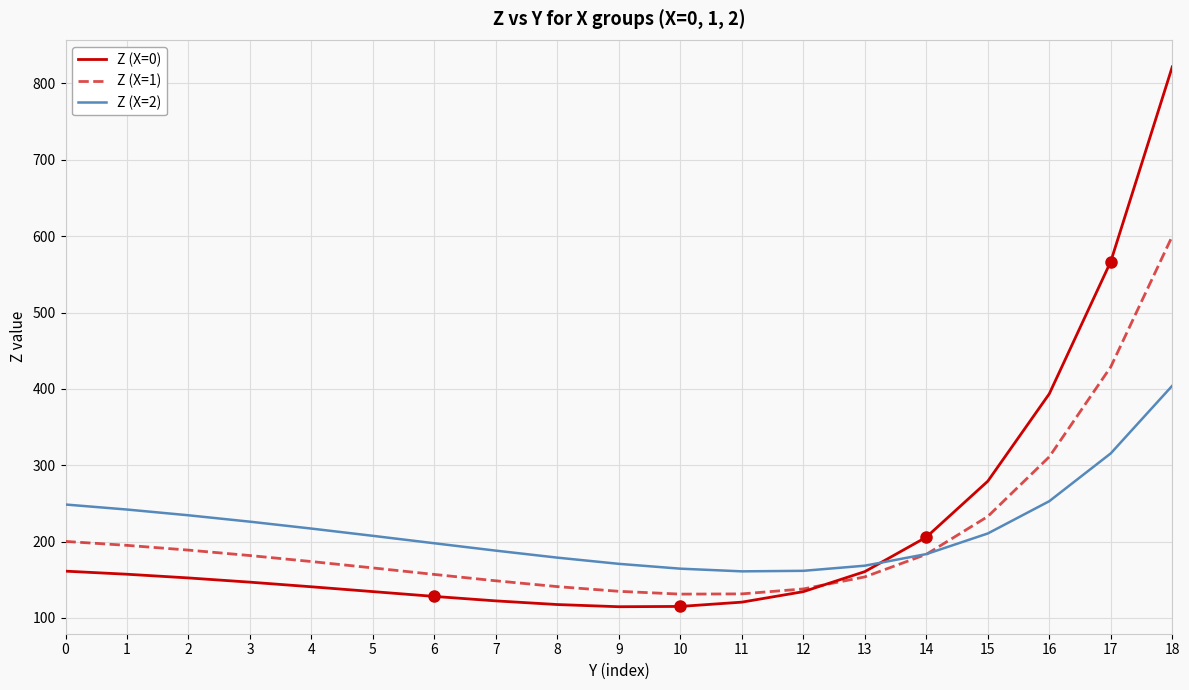

What is the total value across all series at 8?

437.2